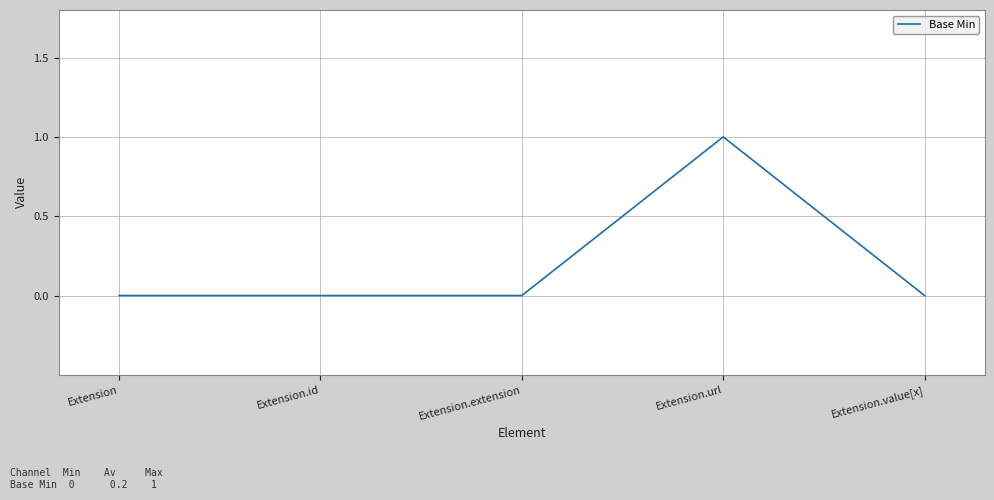

What position from the right is Extension.url?

2